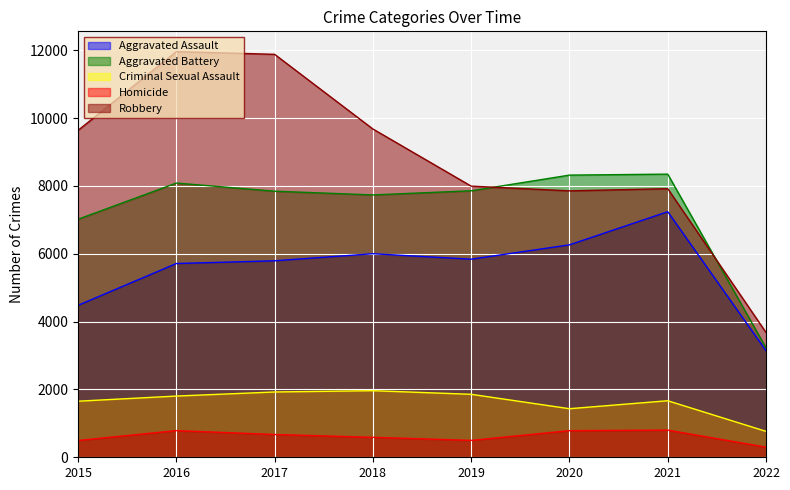

At which label does Aggravated Assault reach its minimum?

2022